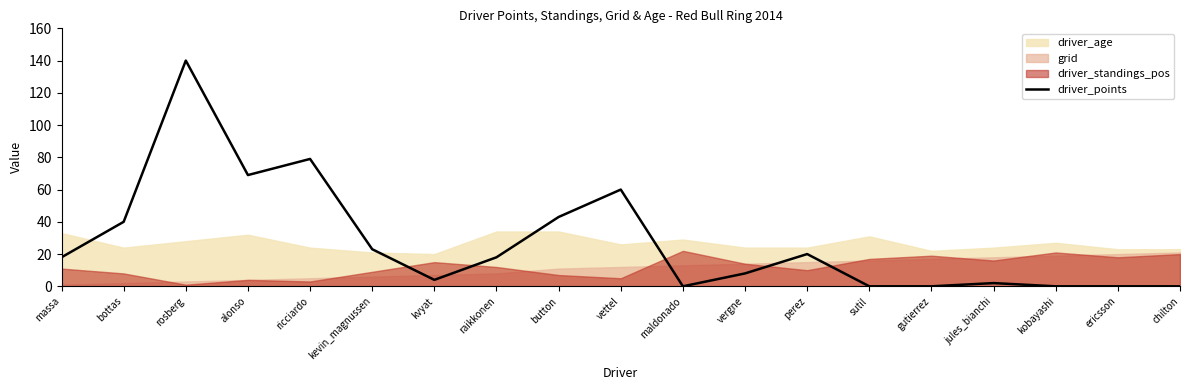

Reading left to right, transcribe all the data shown in this chart.

massa=18	bottas=40	rosberg=140	alonso=69	ricciardo=79	kevin_magnussen=23	kvyat=4	raikkonen=18	button=43	vettel=60	maldonado=0	vergne=8	perez=20	sutil=0	gutierrez=0	jules_bianchi=2	kobayashi=0	ericsson=0	chilton=0